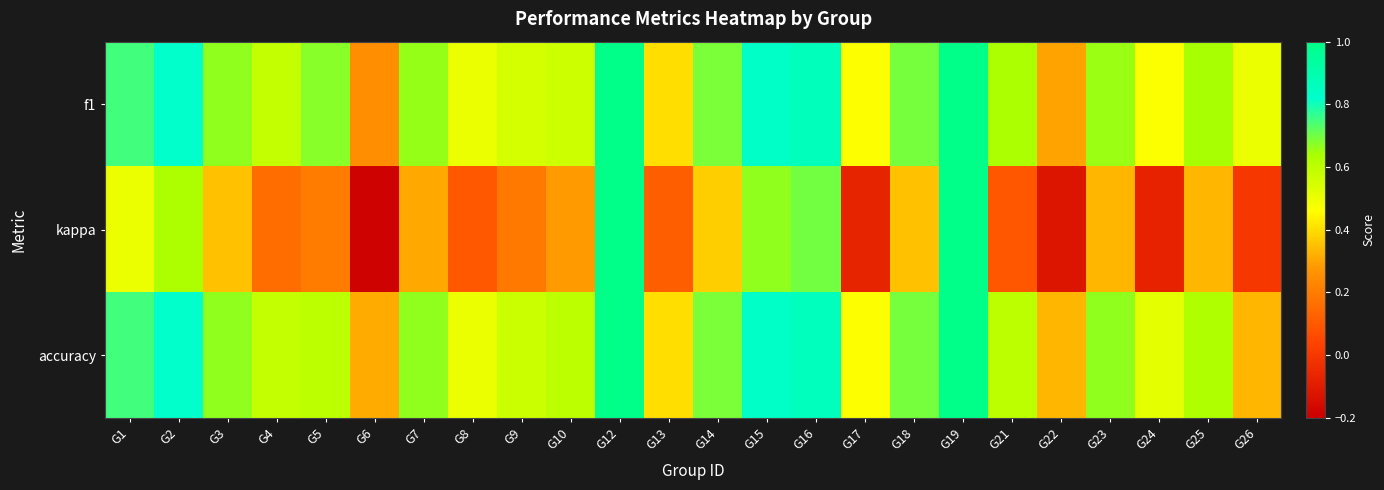

What is the spread (max minus min) of values at G1?

0.2